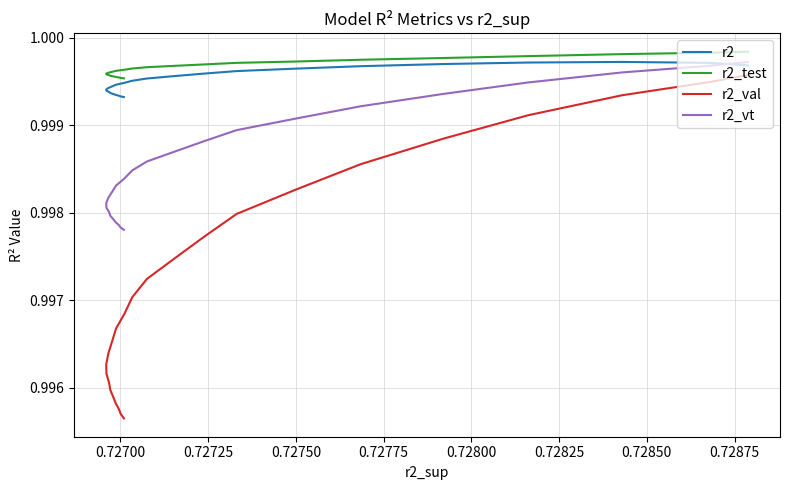

Which series has the widest spread of values?

r2_val